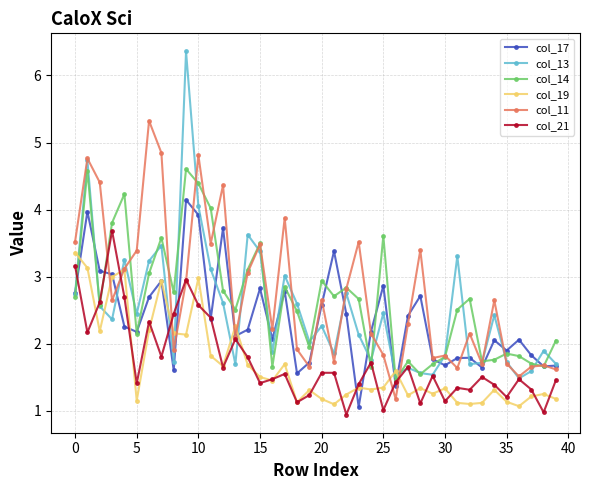

List the series in order of their peak value, lowest first.

col_19, col_21, col_17, col_14, col_11, col_13